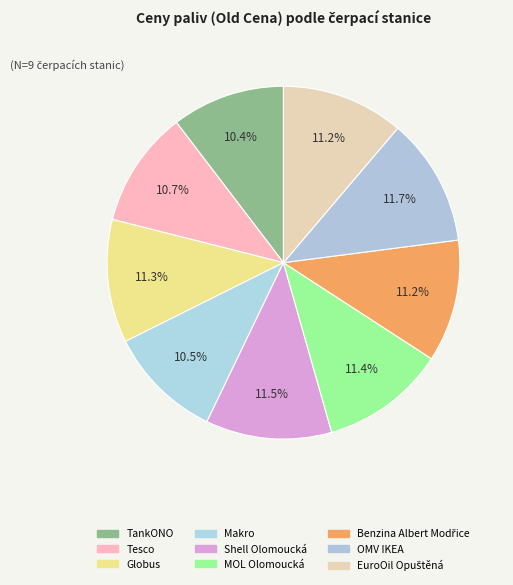

How many segments does this pie chart have?

9